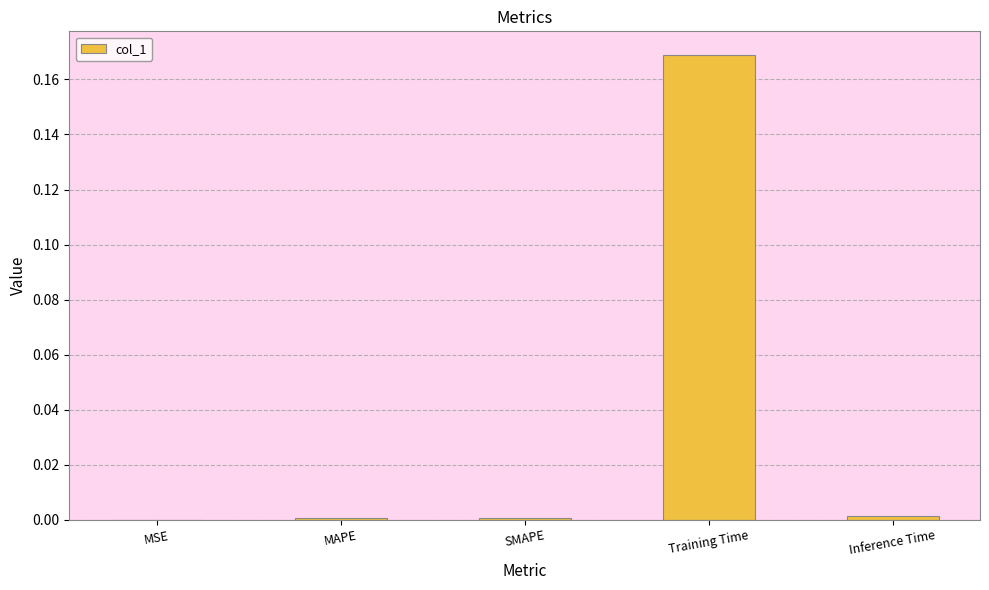

The value at MSE is 0.0. True or false?

True